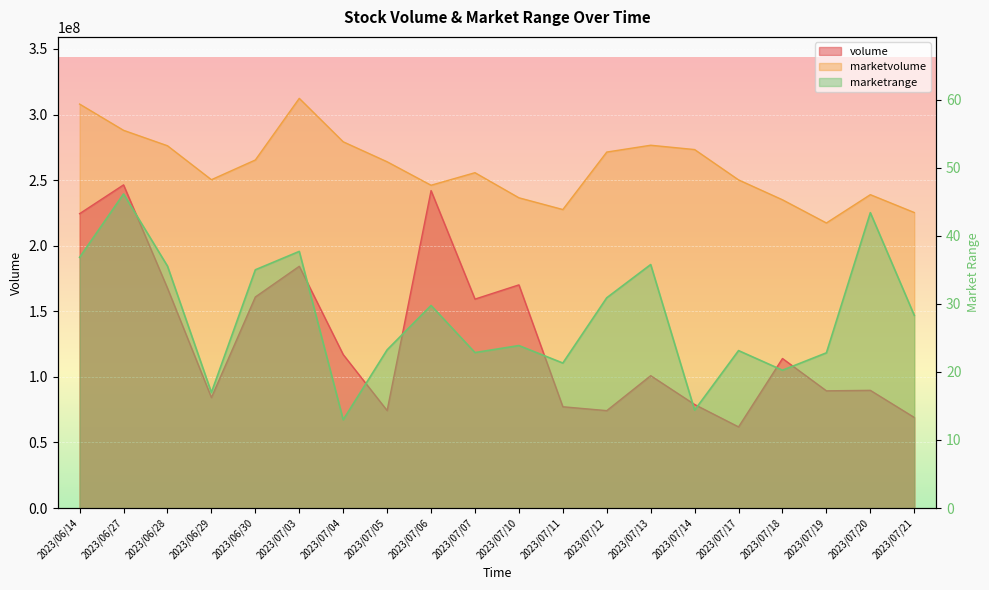

What is the label of the 2nd point from the left?

2023/06/27